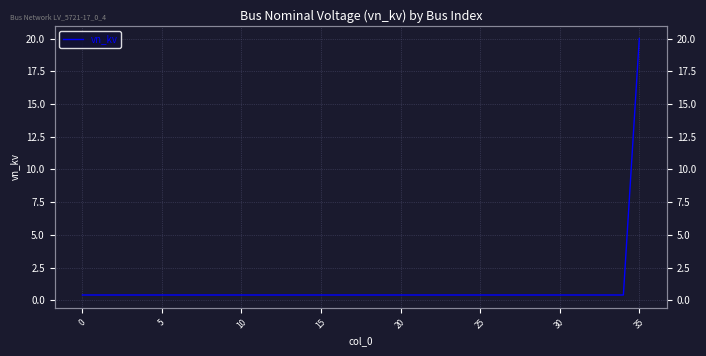

How many lines are shown in the chart?

1